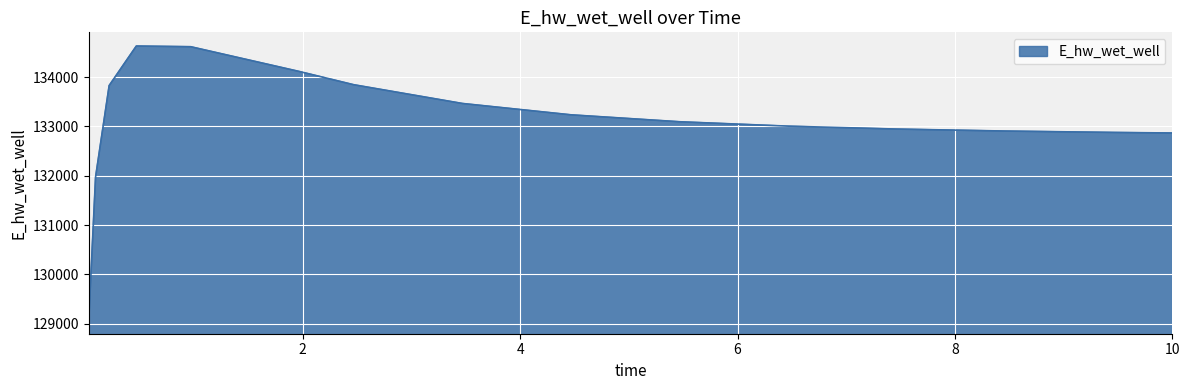

What is the maximum value shown in the chart?

134631.9